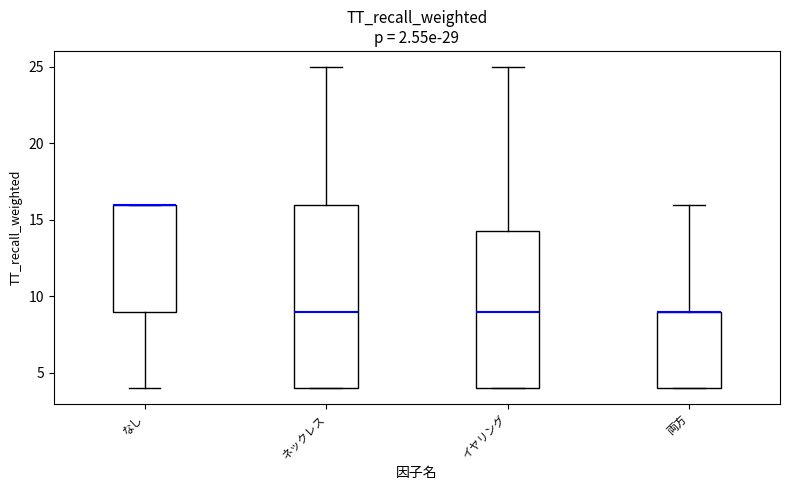

Reading left to right, read every box against the y-axis: the position of its median line, the range the box covers, and the ends of its whiskers. The values are not printed on the chart, so give them approximately, as read against the axis.

なし: median 16.0 (drawn on the box's upper edge), box 9.0 to 16.0, whiskers 4.0 to 16.0
ネックレス: median 9.0, box 4.0 to 16.0, whiskers 4.0 to 25.0
イヤリング: median 9.0, box 4.0 to 14.5, whiskers 4.0 to 25.0
両方: median 9.0 (drawn on the box's upper edge), box 4.0 to 9.0, whiskers 4.0 to 16.0